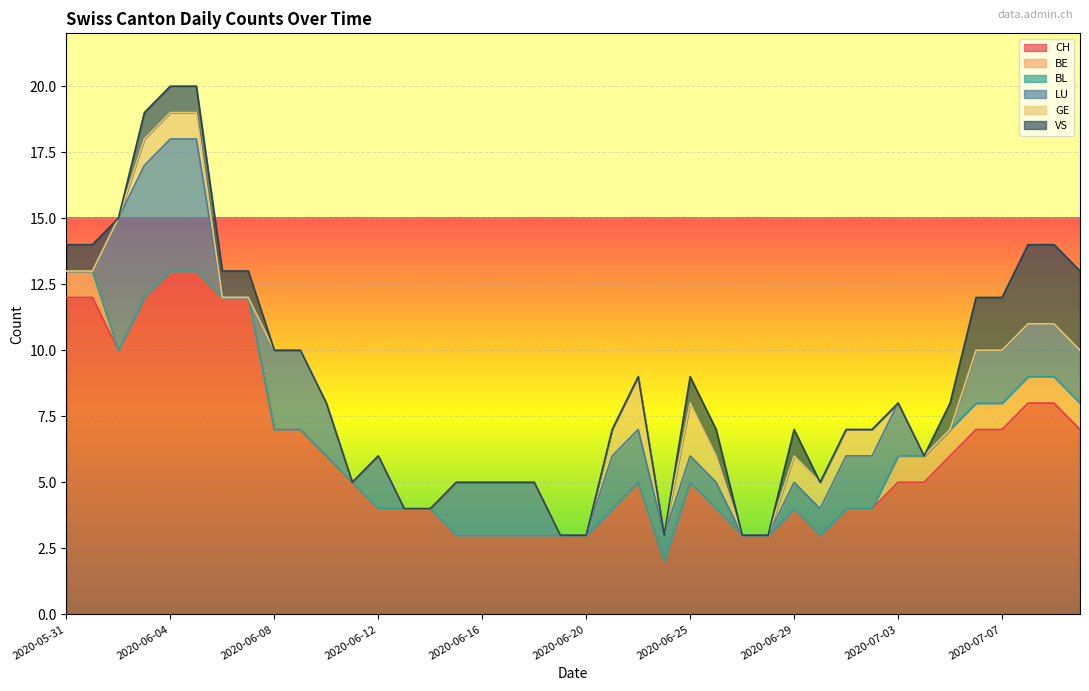

What is the average value of the LU series?

2